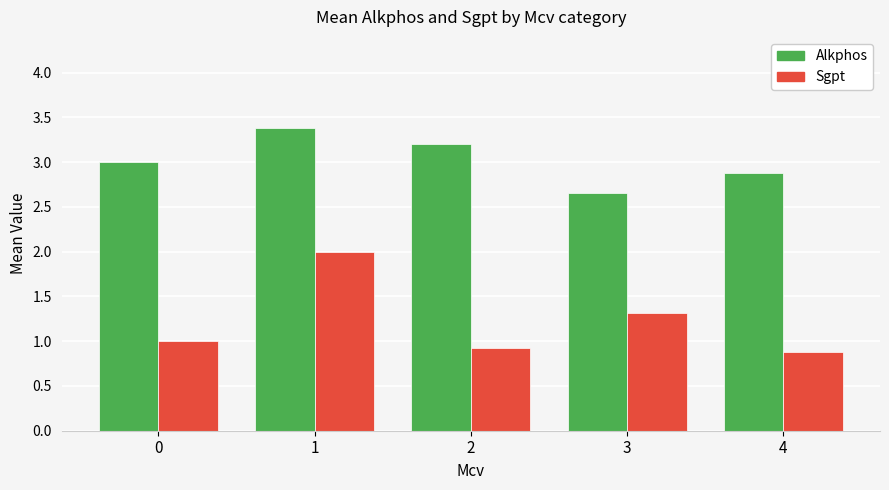

What is the difference between the maximum and minimum values in the Alkphos series?

0.7